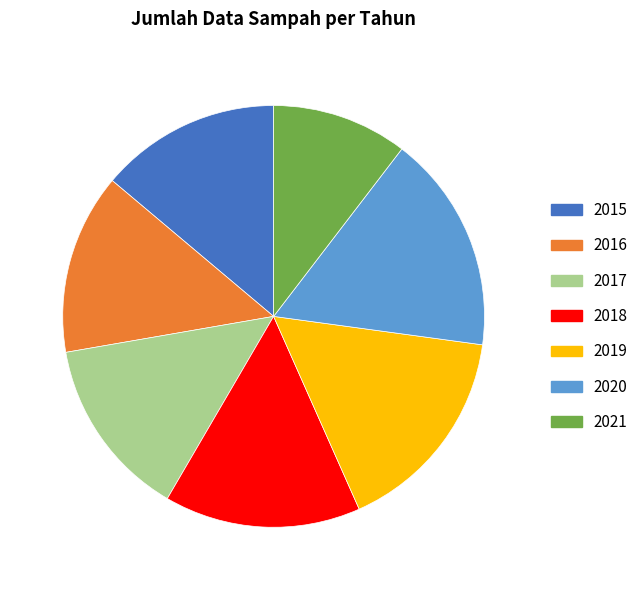

Which category has the biggest portion of the pie?

2020